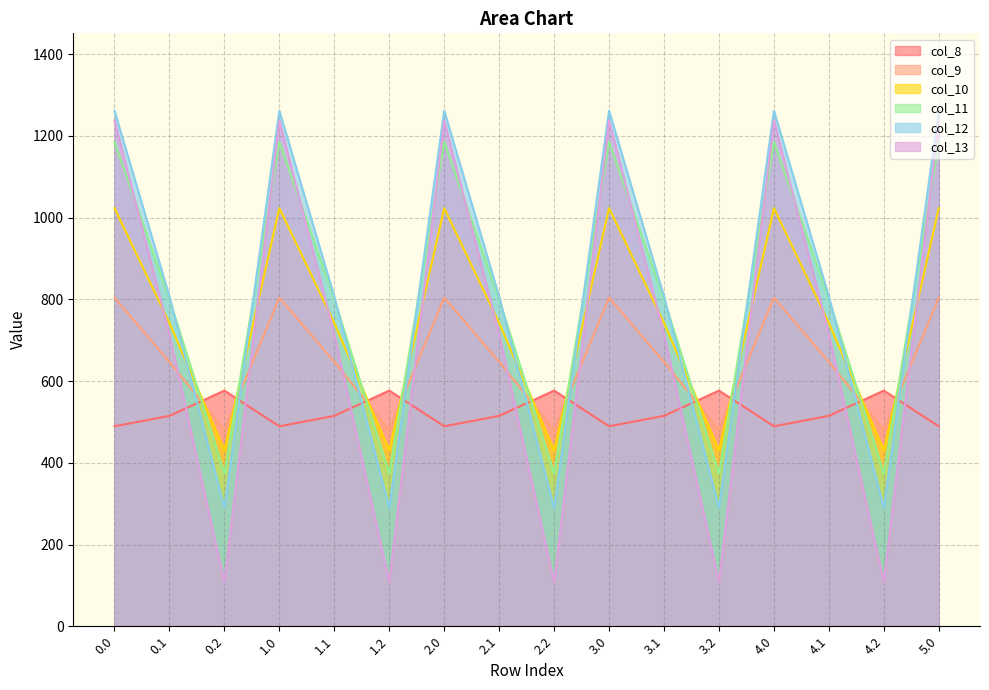

The col_12 series shows 422.5 at 1.2. True or false?

False